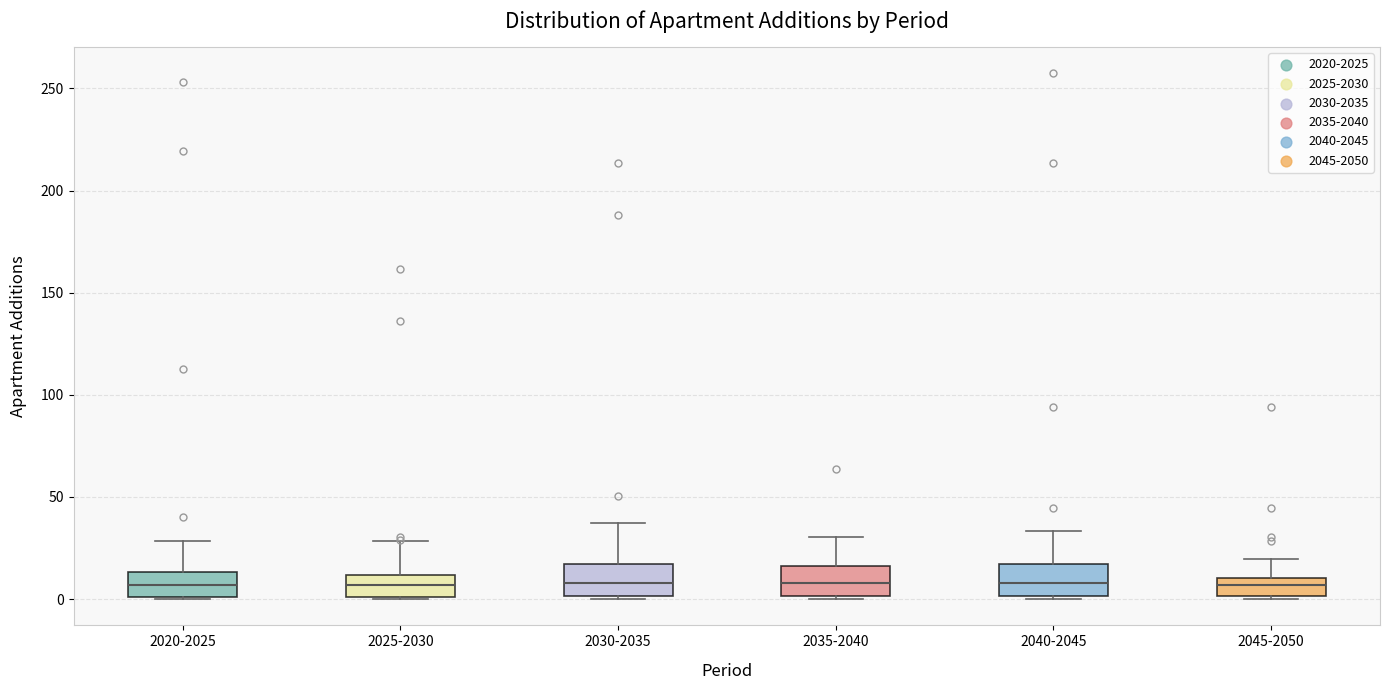

Reading left to right, read every box against the y-axis: the position of its median line, the range the box covers, and the ends of its whiskers. The values are not printed on the chart, so give them approximately, as read against the axis.

2020-2025: median 5, box 0 to 15, whiskers 0 to 30
2025-2030: median 5, box 0 to 10, whiskers 0 to 30
2030-2035: median 10, box 0 to 15, whiskers 0 to 40
2035-2040: median 10, box 0 to 15, whiskers 0 to 30
2040-2045: median 10, box 0 to 15, whiskers 0 to 35
2045-2050: median 5, box 0 to 10, whiskers 0 to 20